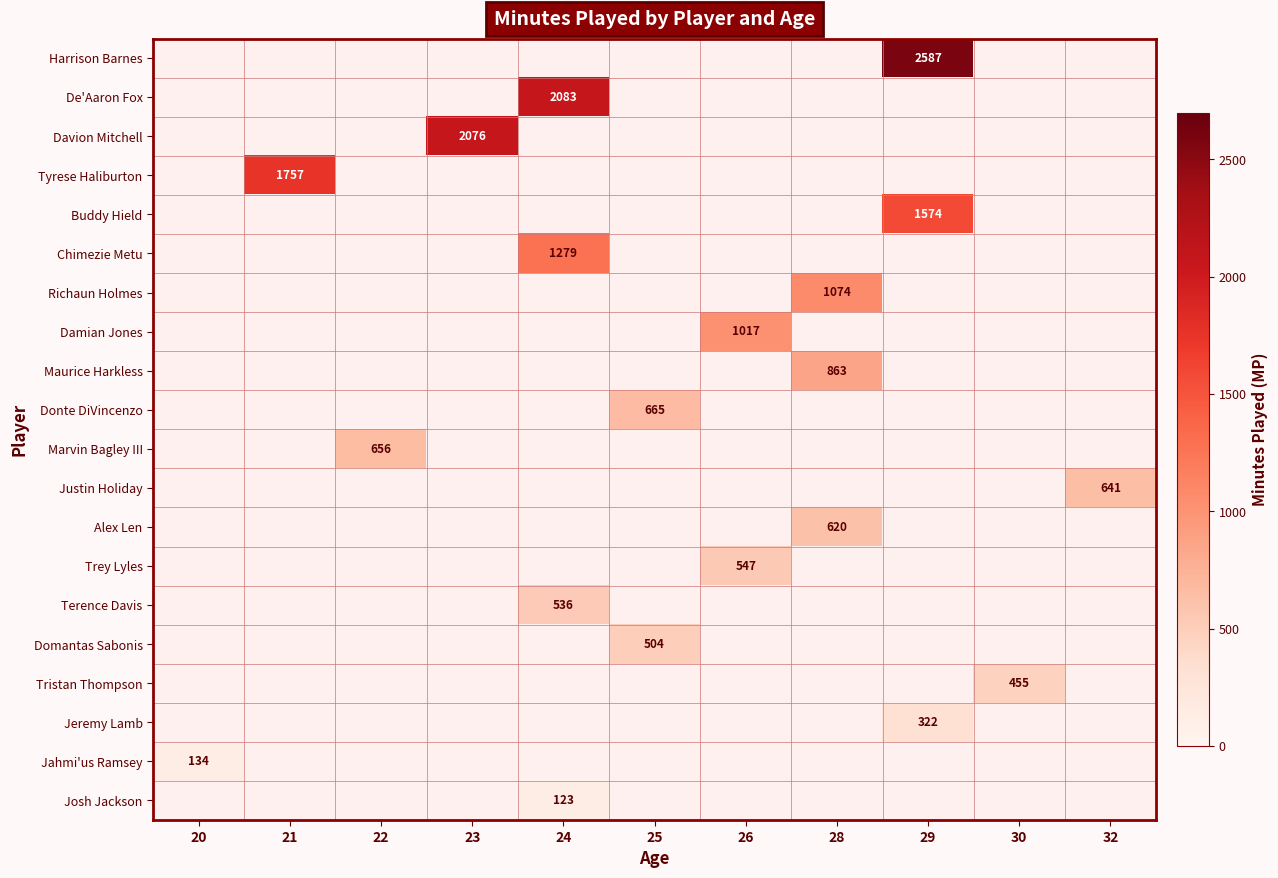

The Davion Mitchell series shows 2076 at 23. True or false?

True